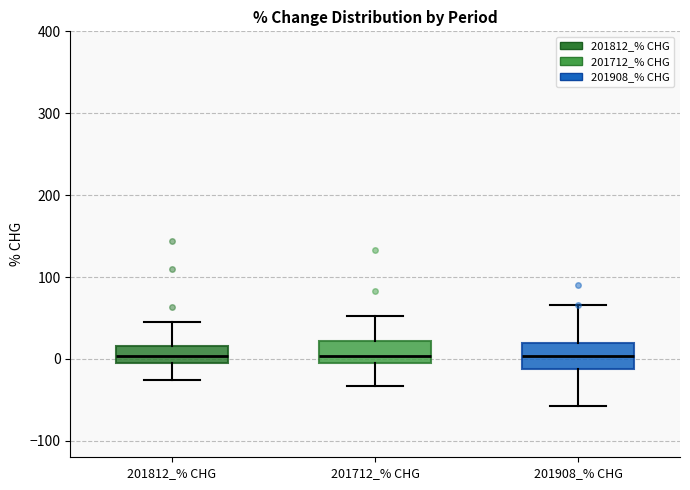

Where does the lower whisker of the box for 201908_% CHG end on the y-axis? The values are not printed on the chart, so give them approximately, as read against the axis.

-60